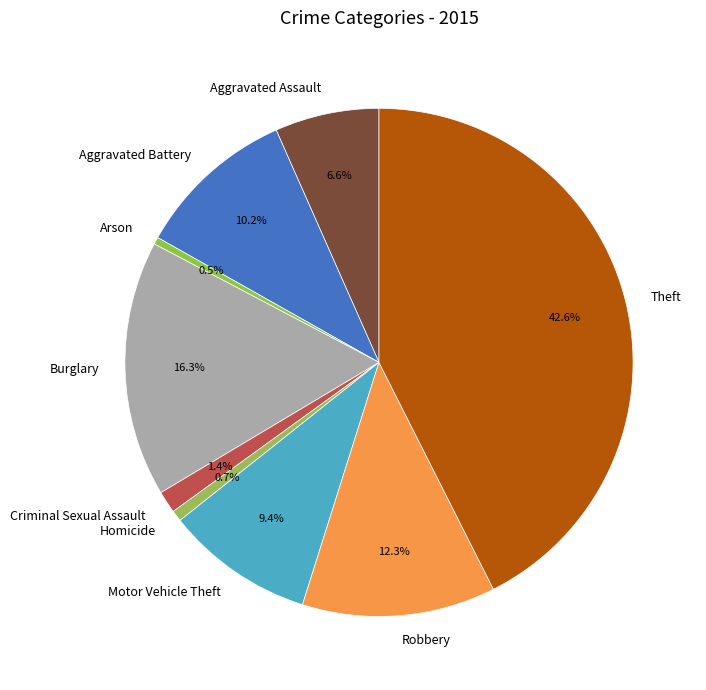

Which slice is the largest?

Theft